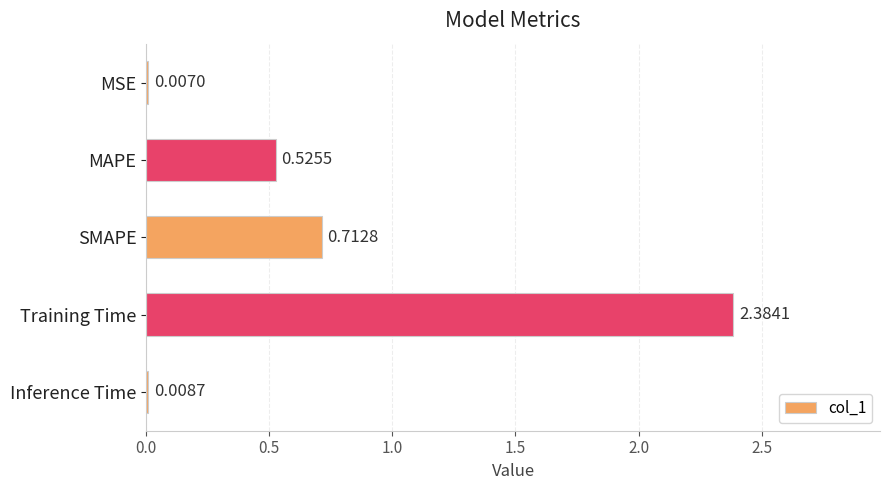

Count the number of categories in the chart.

5